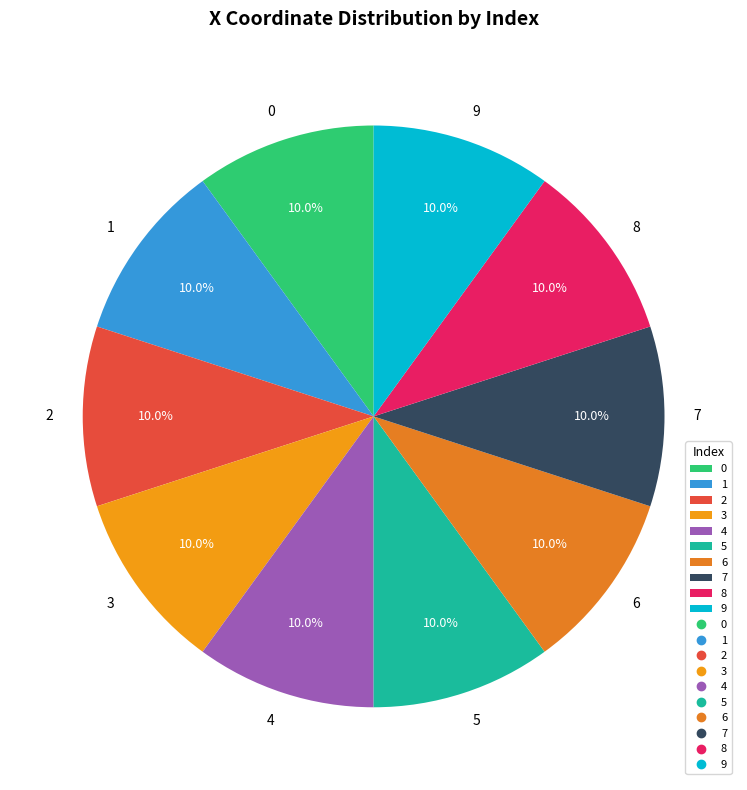

Is there any slice that represents more than half of the pie?

No